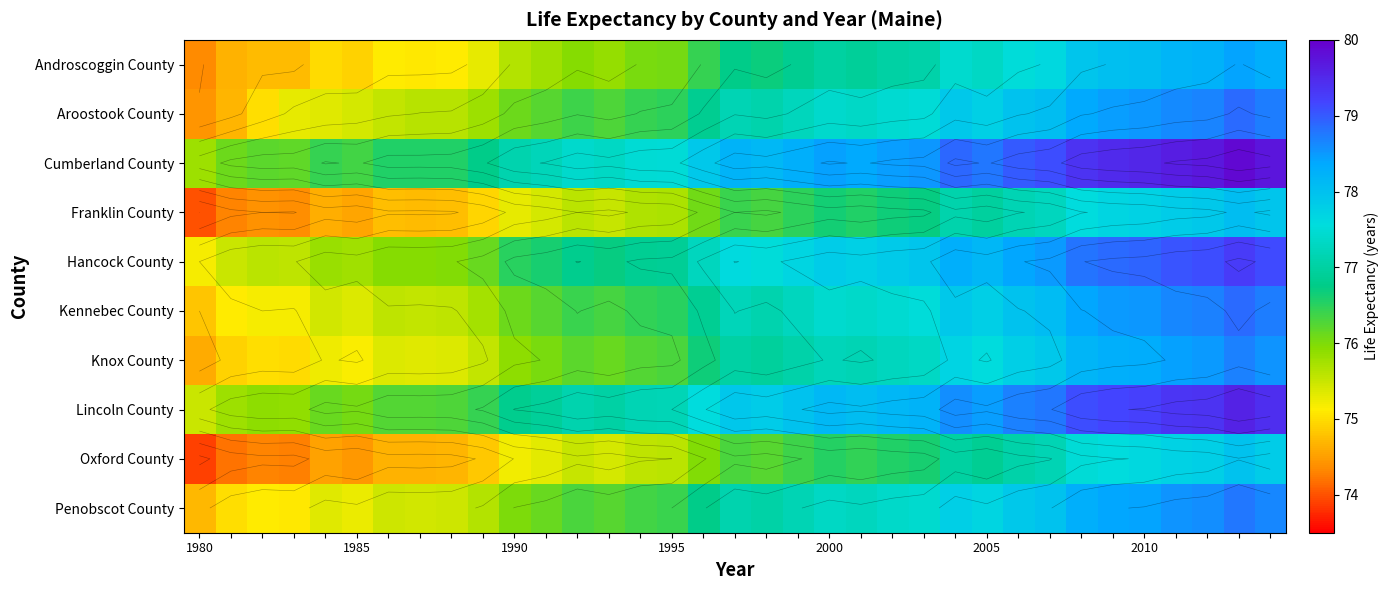

What is the difference between the maximum and second lowest values in the Cumberland County series?

3.8